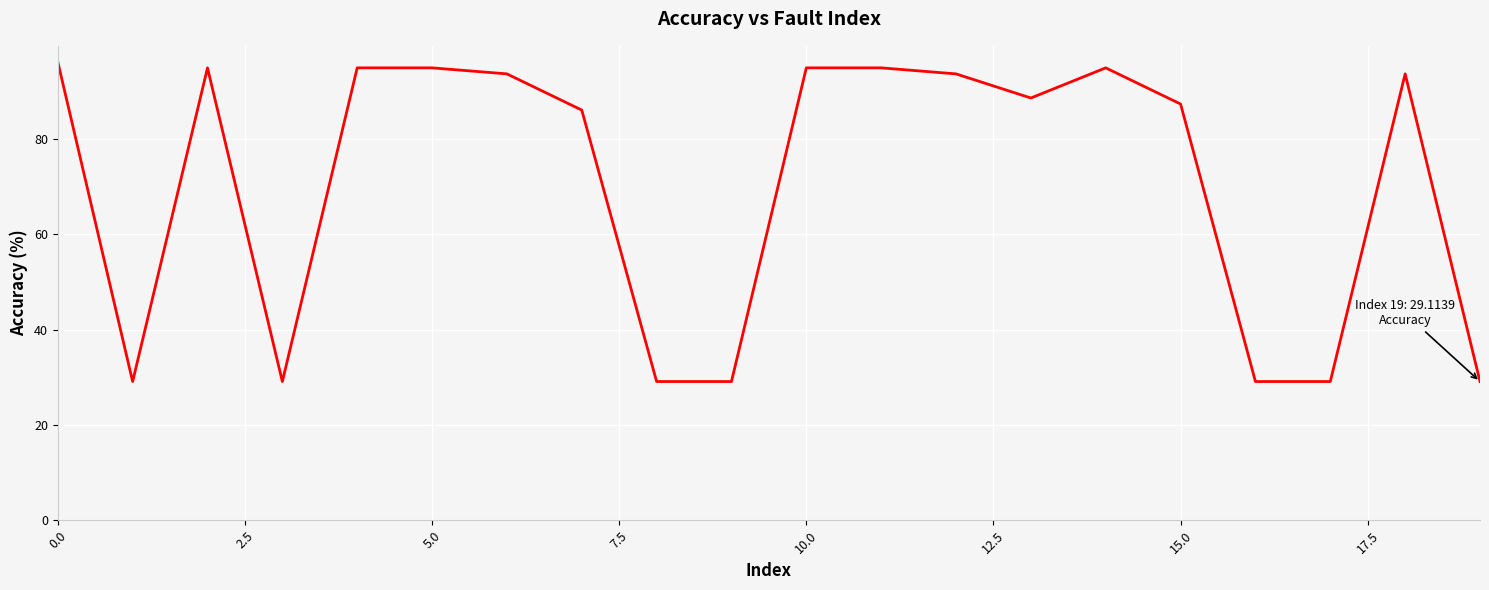

What is the maximum value shown in the chart?

96.2